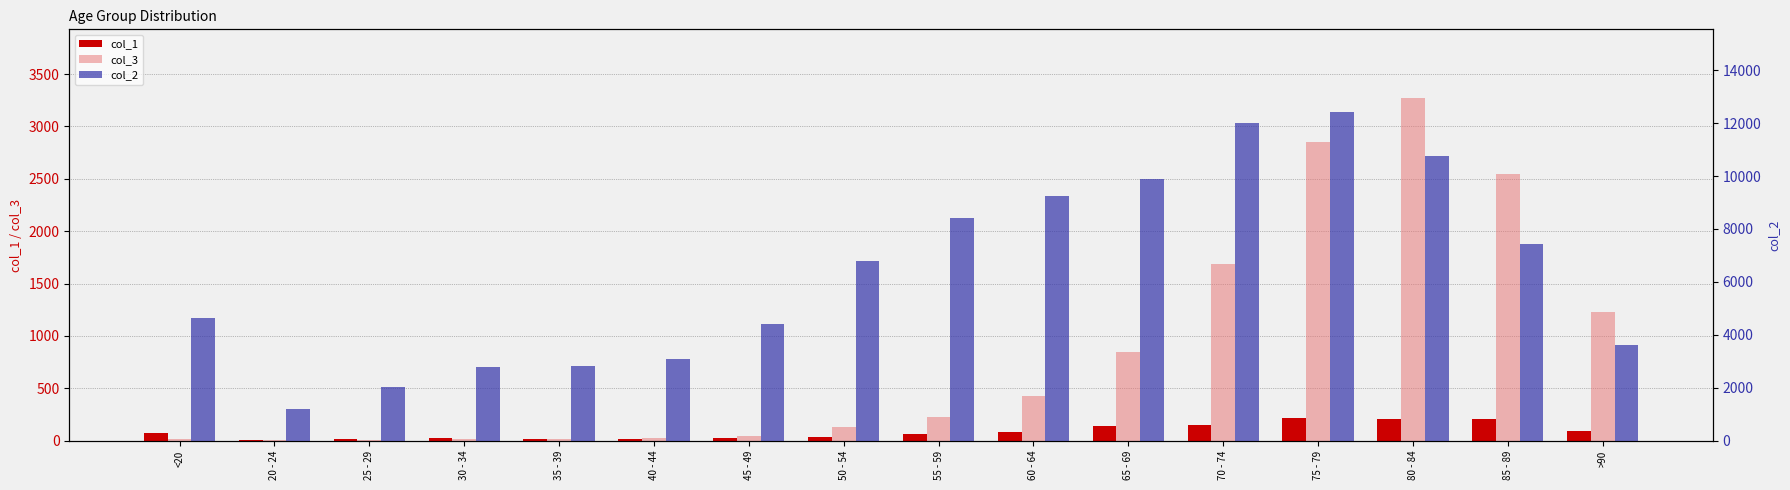

What is the sum of the col_1 values at 50 - 54 and 55 - 59?

98